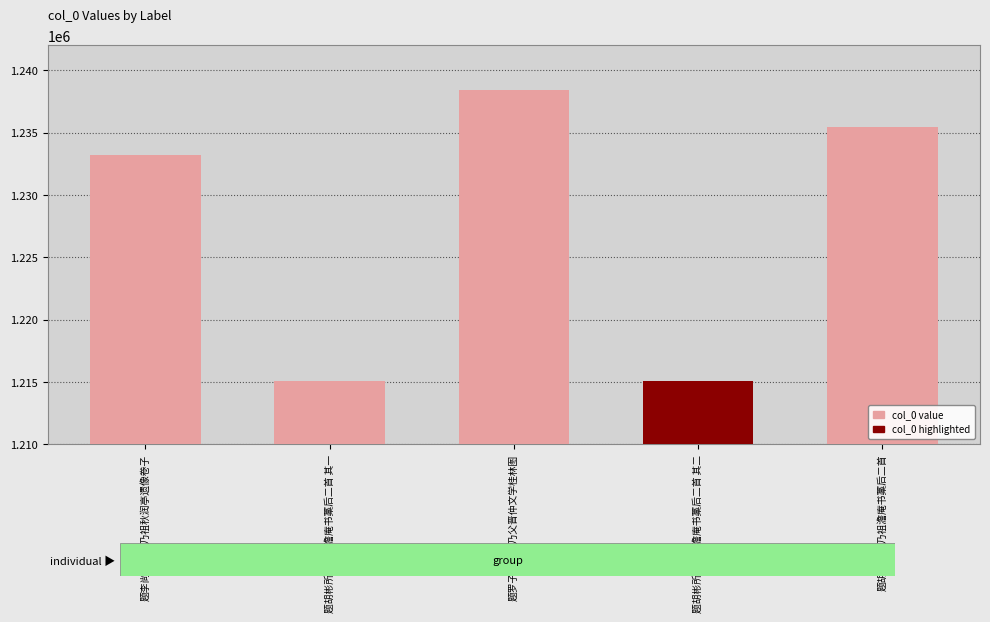

What is the minimum value shown in the chart?

1215099